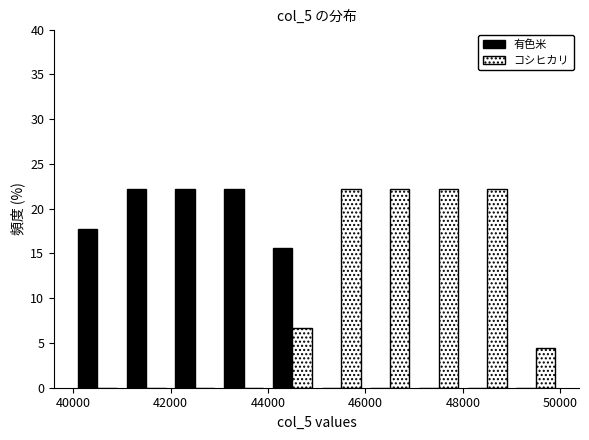

Reading left to right, list every range on the x-axis with the height of the bar of each series over it. The values are not printed on the chart, so give them approximately, as read against the axis.

40000 to 41000: 有色米=18.0	コシヒカリ=0
41000 to 42000: 有色米=22.0	コシヒカリ=0
42000 to 43000: 有色米=22.0	コシヒカリ=0
43000 to 44000: 有色米=22.0	コシヒカリ=0
44000 to 45000: 有色米=15.5	コシヒカリ=6.5
45000 to 46000: 有色米=0	コシヒカリ=22.0
46000 to 47000: 有色米=0	コシヒカリ=22.0
47000 to 48000: 有色米=0	コシヒカリ=22.0
48000 to 49000: 有色米=0	コシヒカリ=22.0
49000 to 50000: 有色米=0	コシヒカリ=4.5